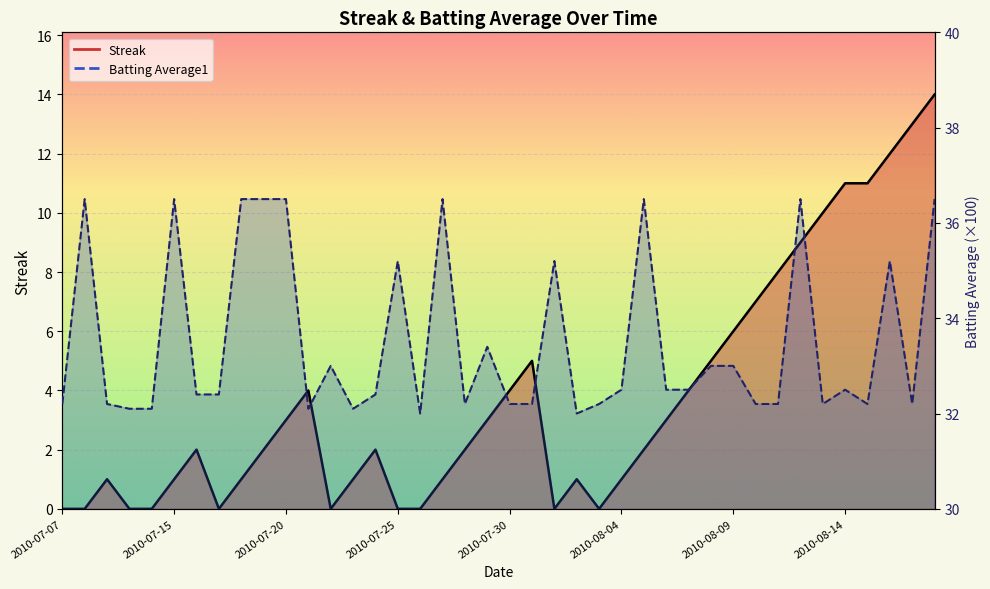

What is the difference between the highest and lowest values at 2010-08-15?

21.2